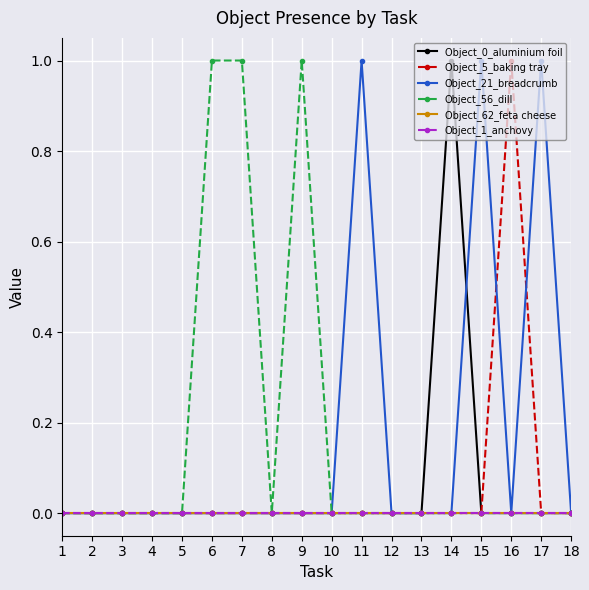

Does the chart have visible grid lines?

Yes